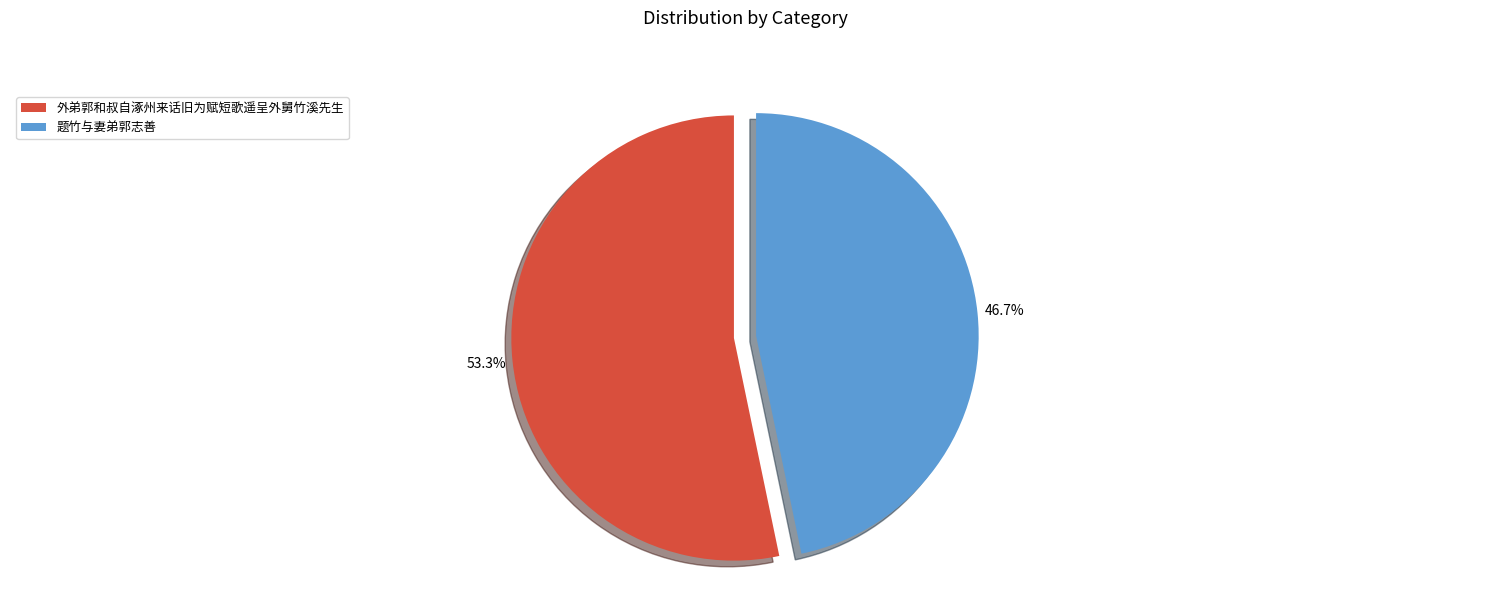

Is there any slice that represents more than half of the pie?

Yes